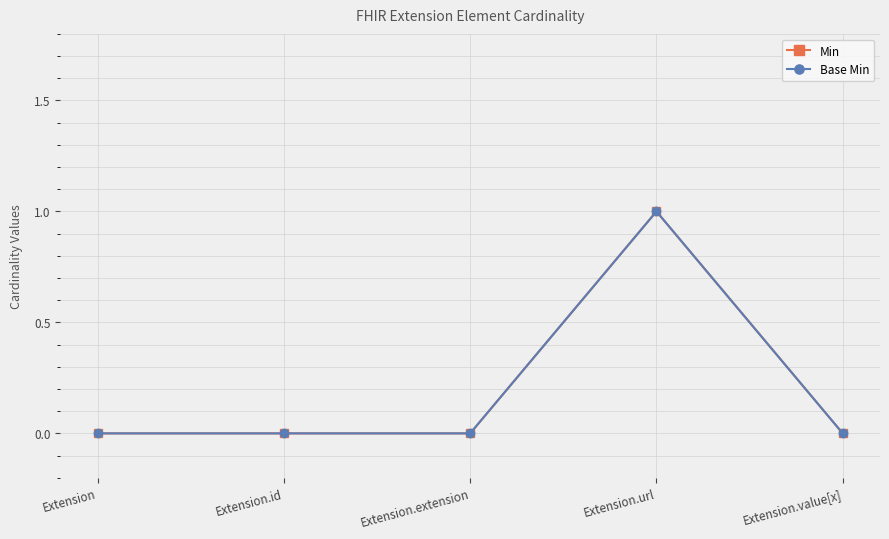

Is this an area chart (filled region under the line)?

No